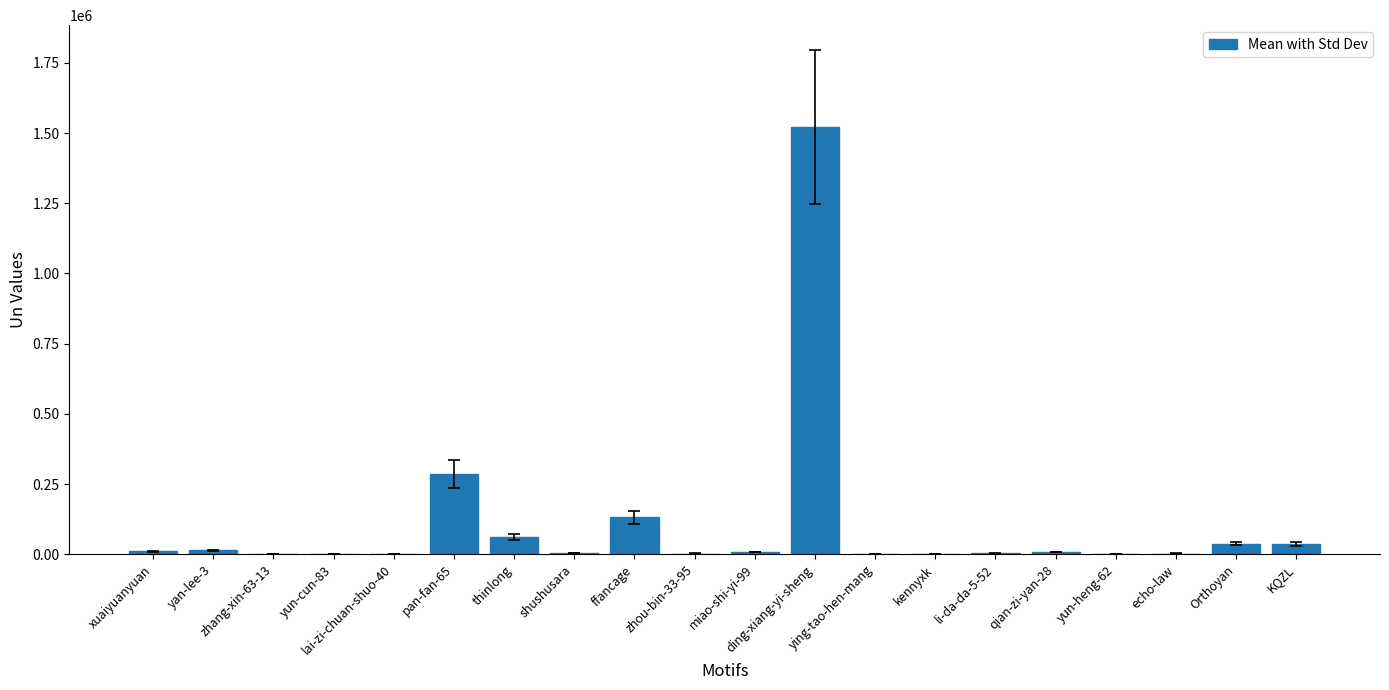

What is the sum of all values?

2131123